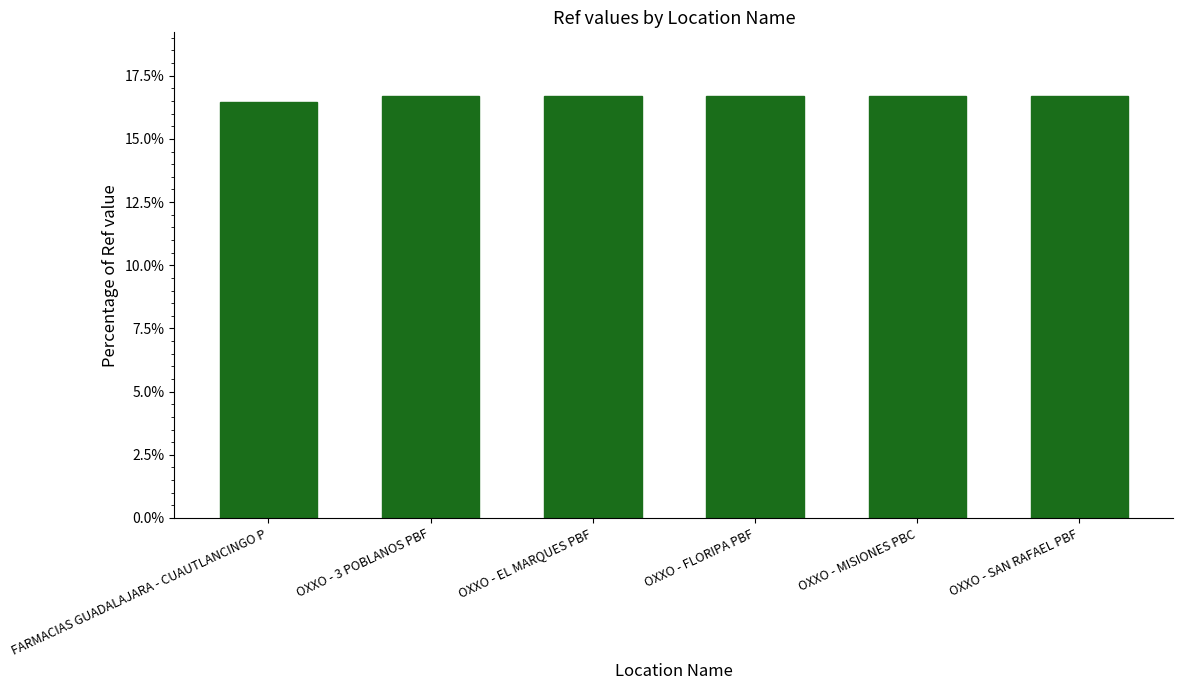

How many series are shown in this chart?

1